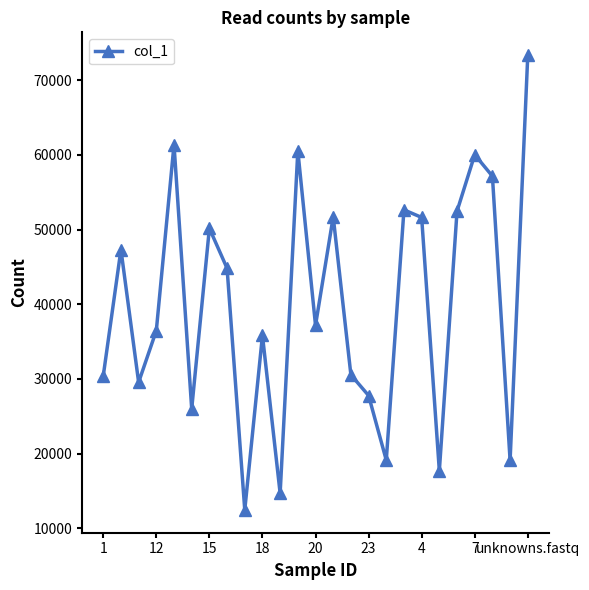

What is the value of the 4th point from the left?

36475